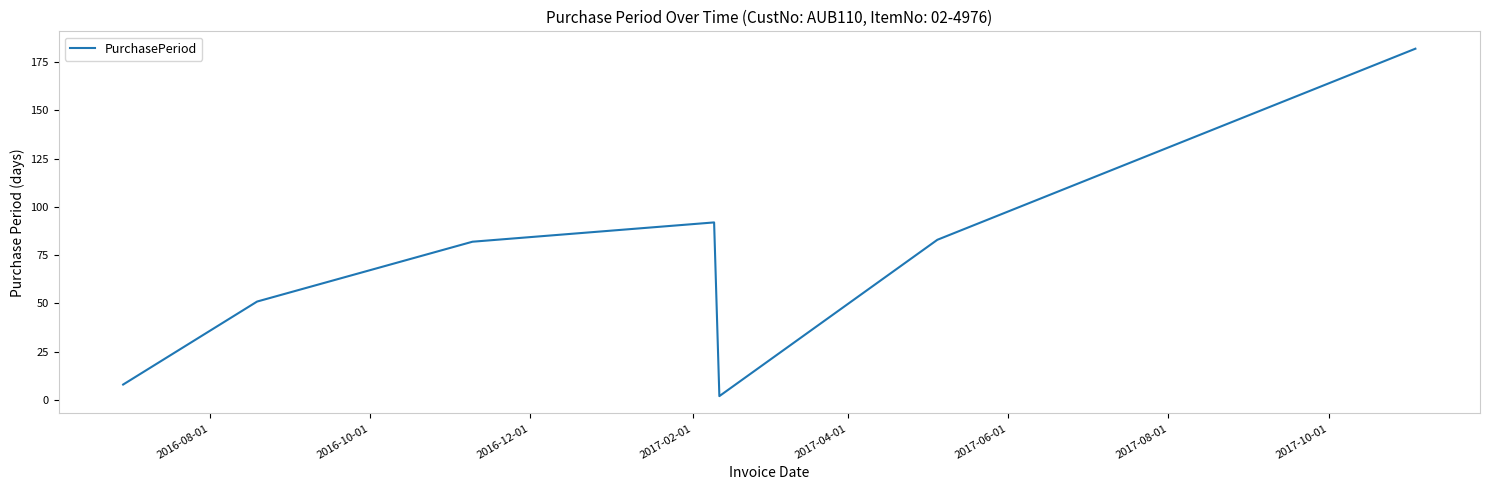

What is the sum of all values?

500